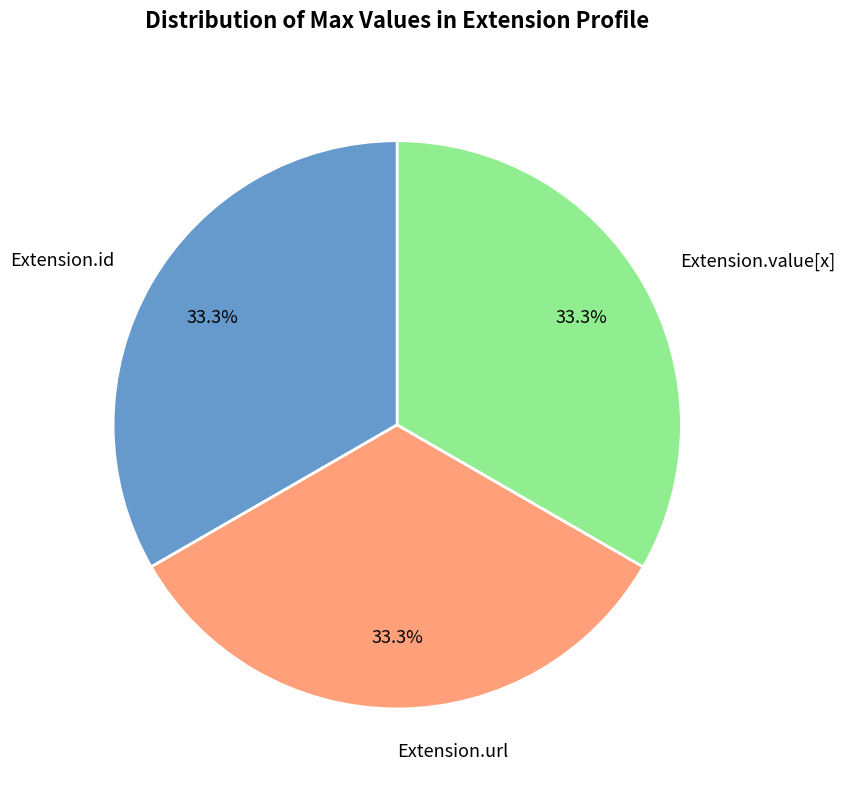

Is it true that Extension.id is 15% of the pie?

False